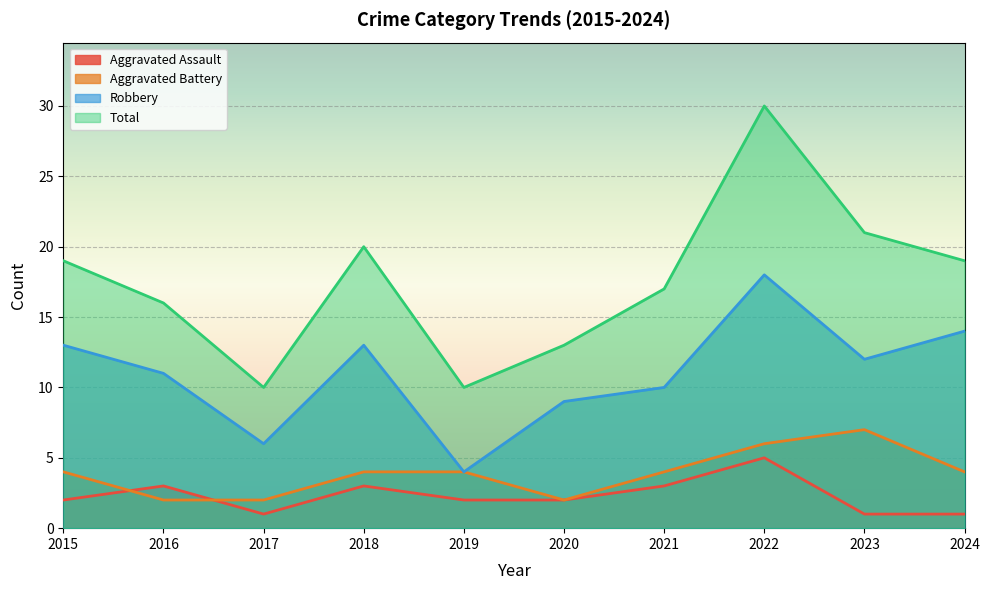

Reading left to right, list all the values displayed in this chart.

Aggravated Assault: 2	3	1	3	2	2	3	5	1	1
Aggravated Battery: 4	2	2	4	4	2	4	6	7	4
Robbery: 13	11	6	13	4	9	10	18	12	14
Total: 19	16	10	20	10	13	17	30	21	19